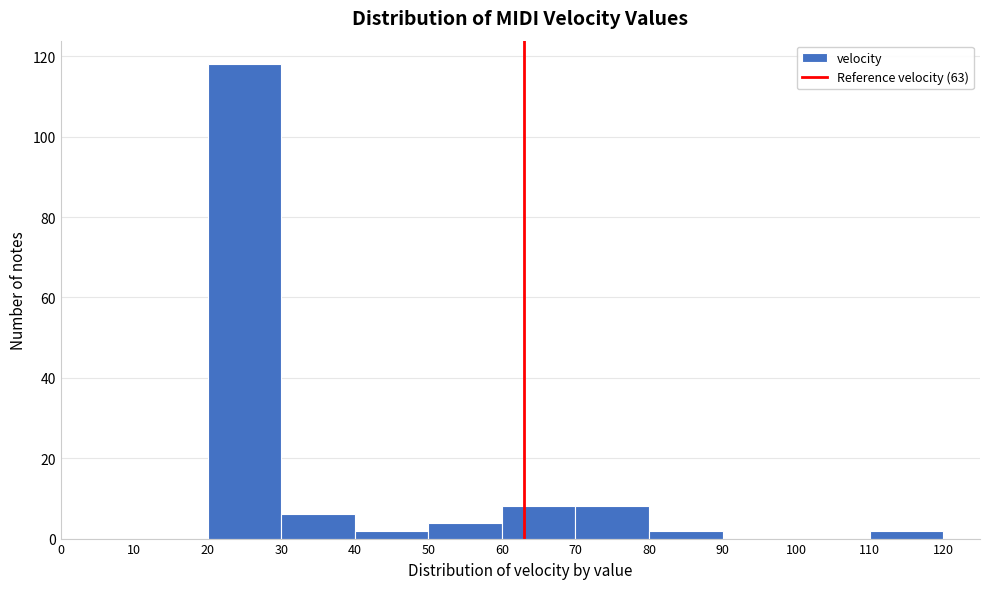

Reading left to right, transcribe this chart: for each bar, give the range it covers on the x-axis and its height. The values are not printed on the chart, so give them approximately, as read against the axis.

0 to 10: 0
10 to 20: 0
20 to 30: 118
30 to 40: 6
40 to 50: 2
50 to 60: 4
60 to 70: 8
70 to 80: 8
80 to 90: 2
90 to 100: 0
100 to 110: 0
110 to 120: 2